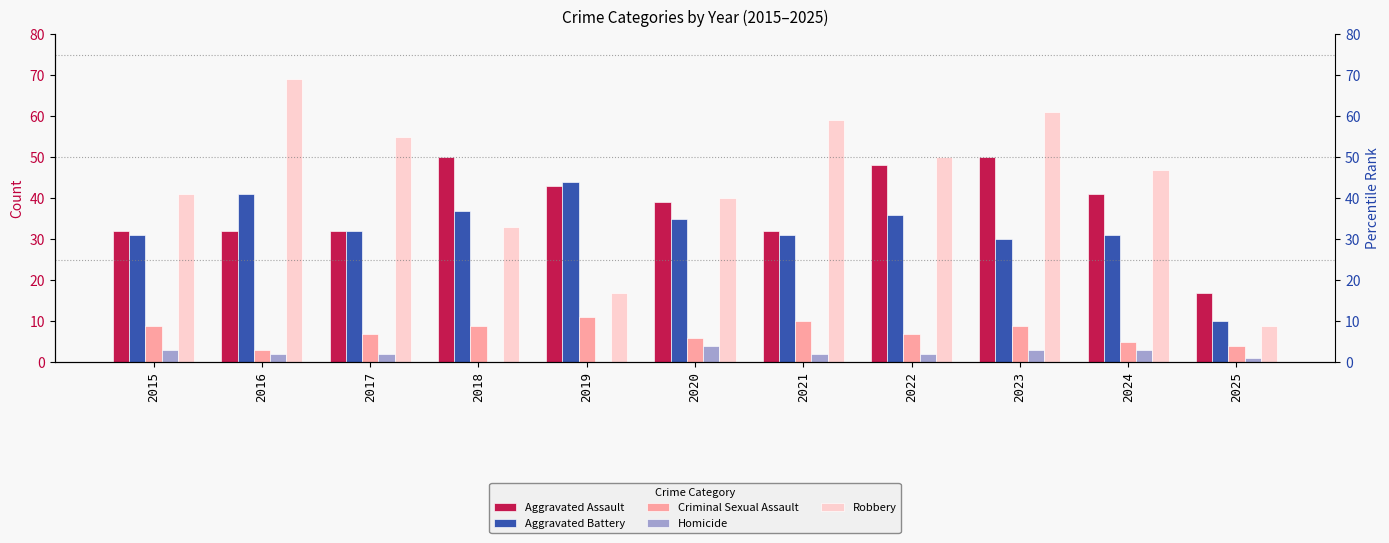

How many values in the Homicide series are below 2?

3